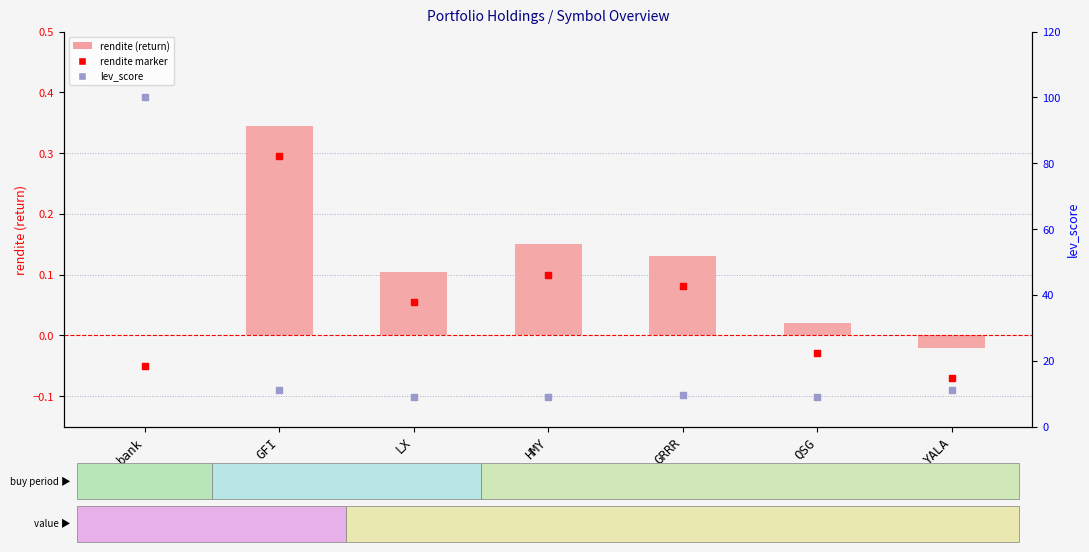

Which series has the largest total across all categories?

lev_score